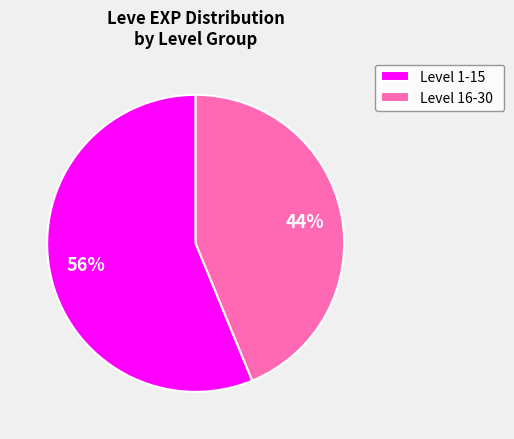

The Level 16-30 slice represents 53% of the pie. True or false?

False